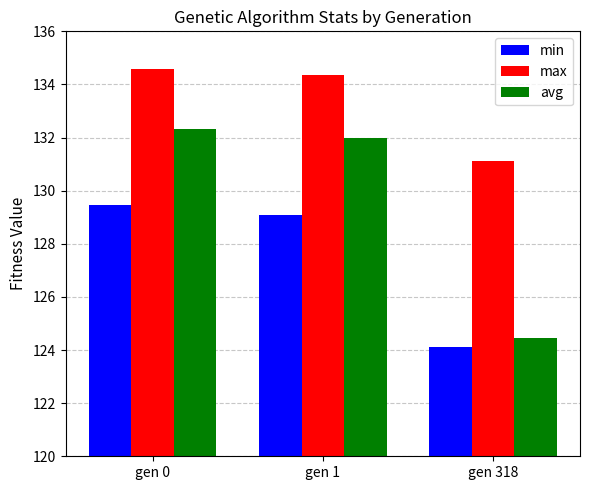

What is the average value of the min series?

127.6